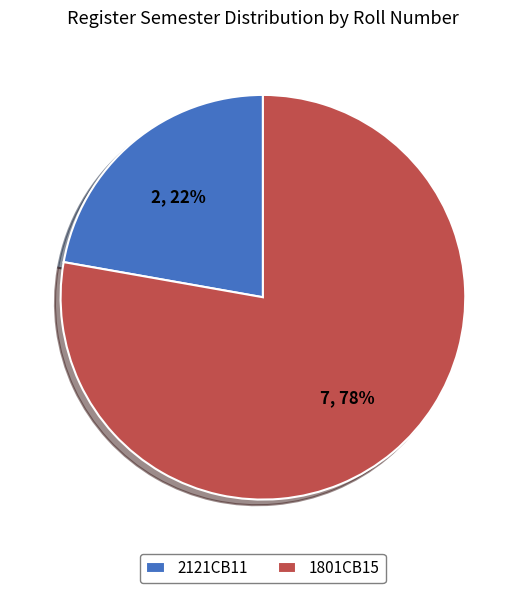

Is 1801CB15 the majority of the pie?

Yes